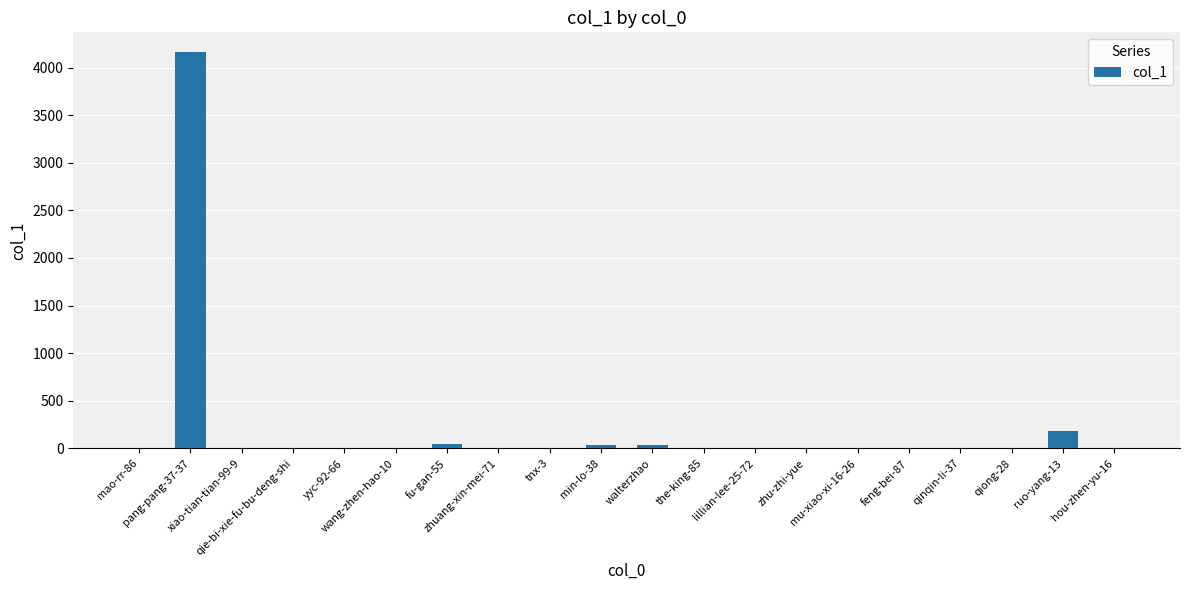

Between fu-gan-55 and zhu-zhi-yue, which is larger?

fu-gan-55